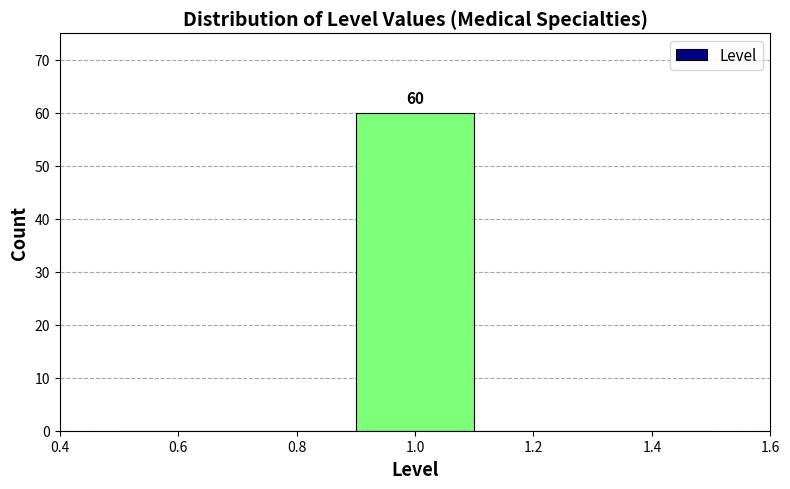

Which range on the x-axis has the tallest bar?

0.9 to 1.1